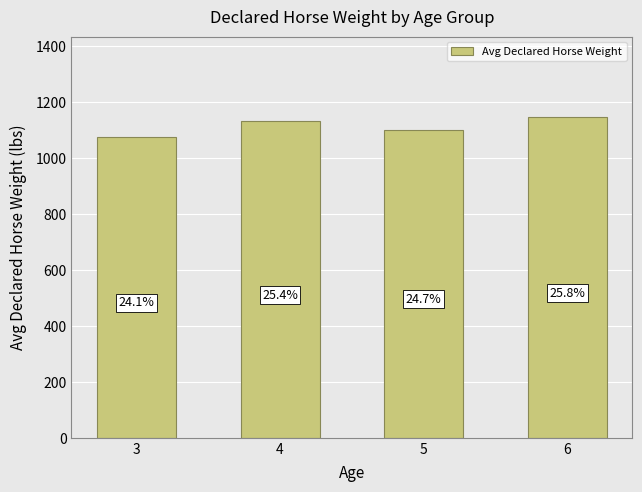

How many bars are there in total?

4